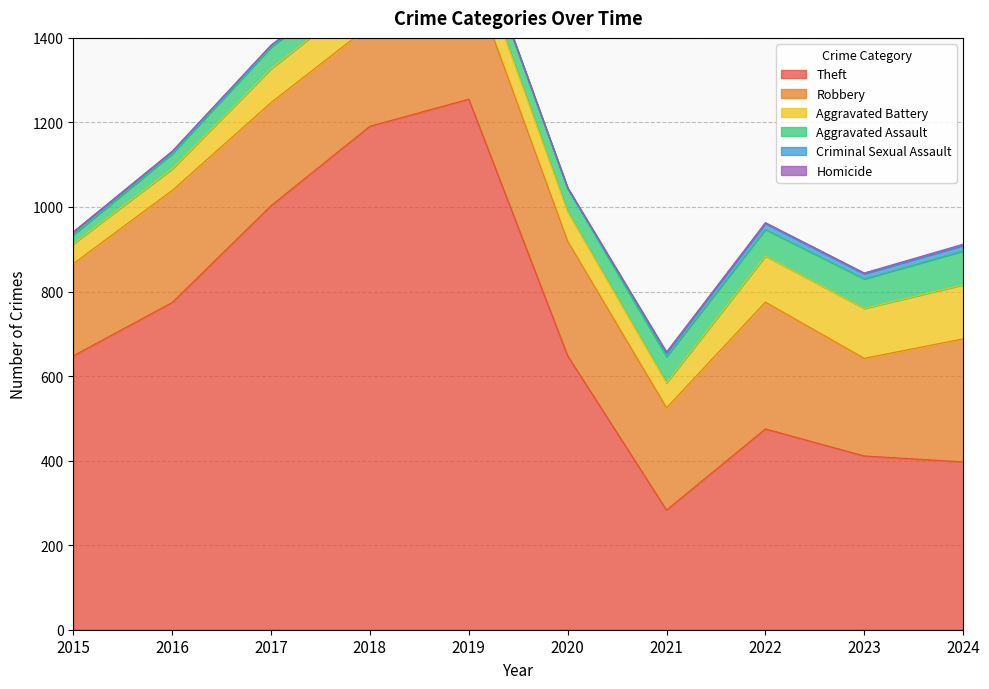

What is the value of the Aggravated Battery point at the 6th from the left?

70